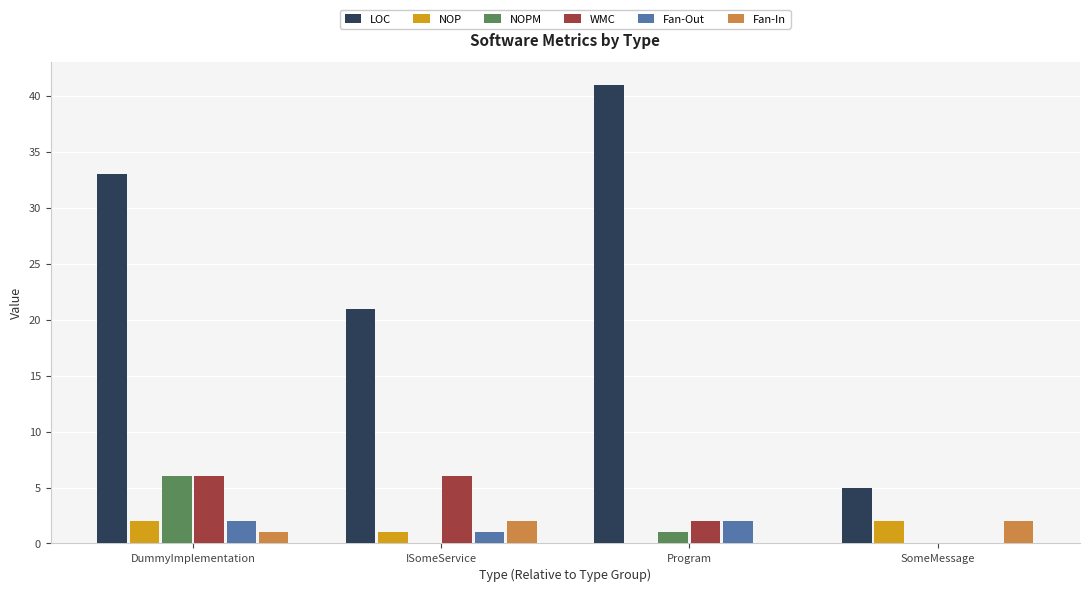

What is the spread (max minus min) of values at ISomeService?

21